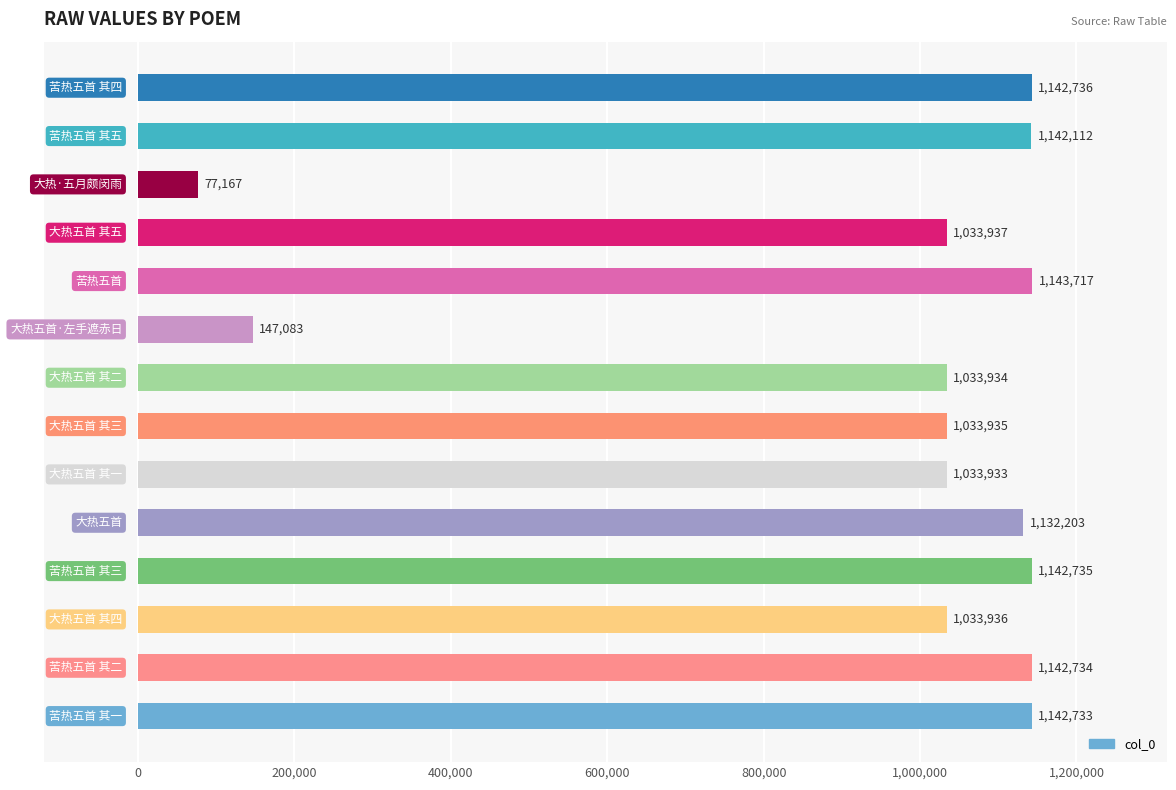

What is the sum of all values?

13382895